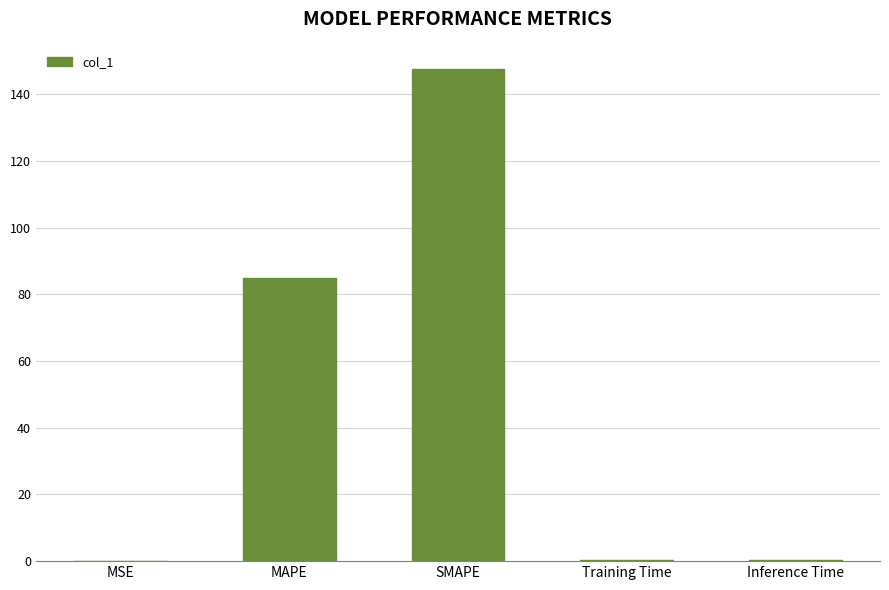

What is the maximum value shown in the chart?

147.5